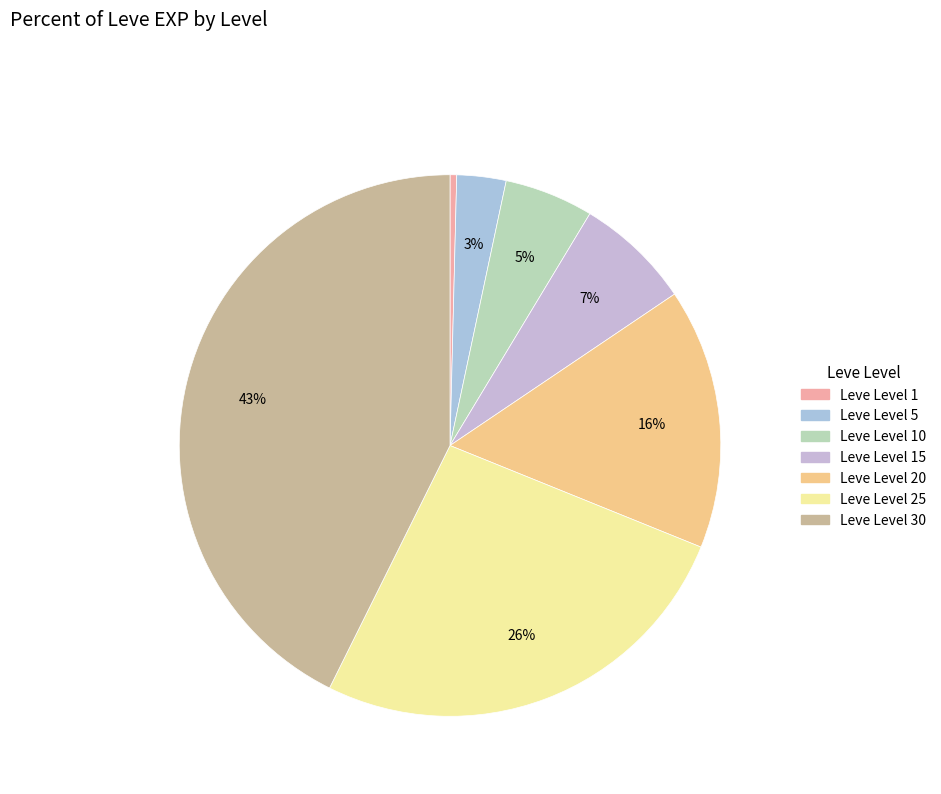

How many slices are in this pie chart?

7